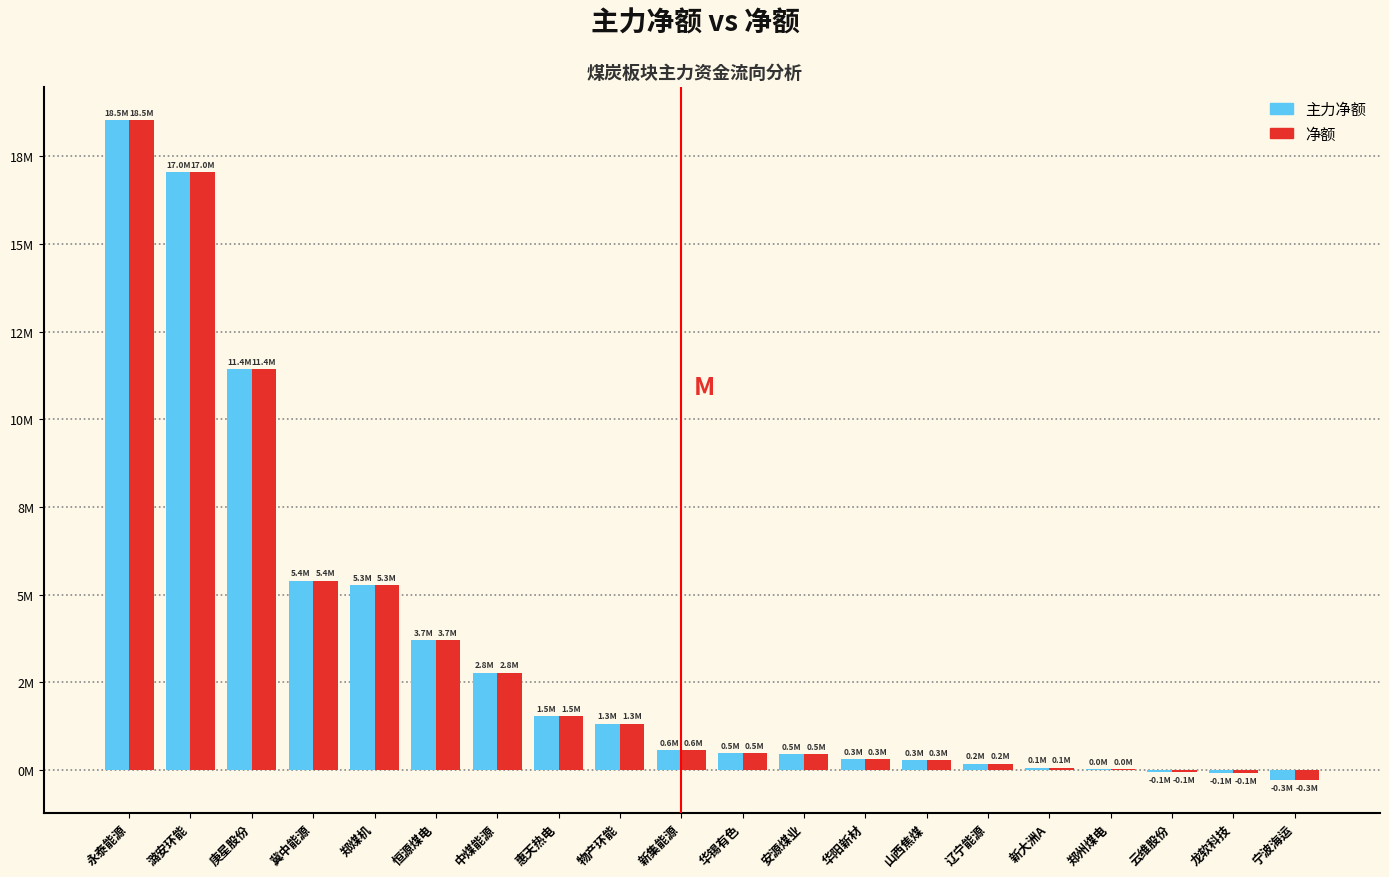

What is the label of the 19th bar from the right?

潞安环能